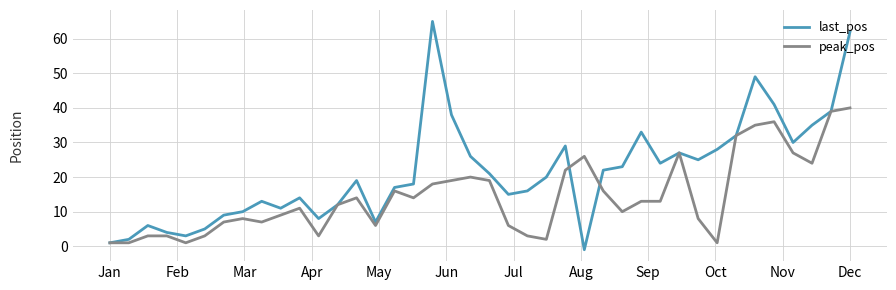

What is the maximum value shown in the chart?

65